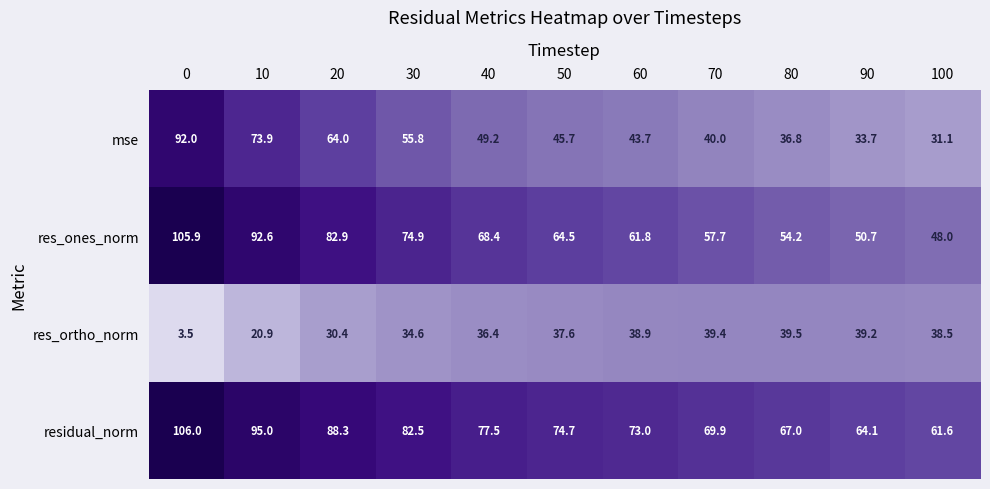

Which series has the largest total across all categories?

residual_norm